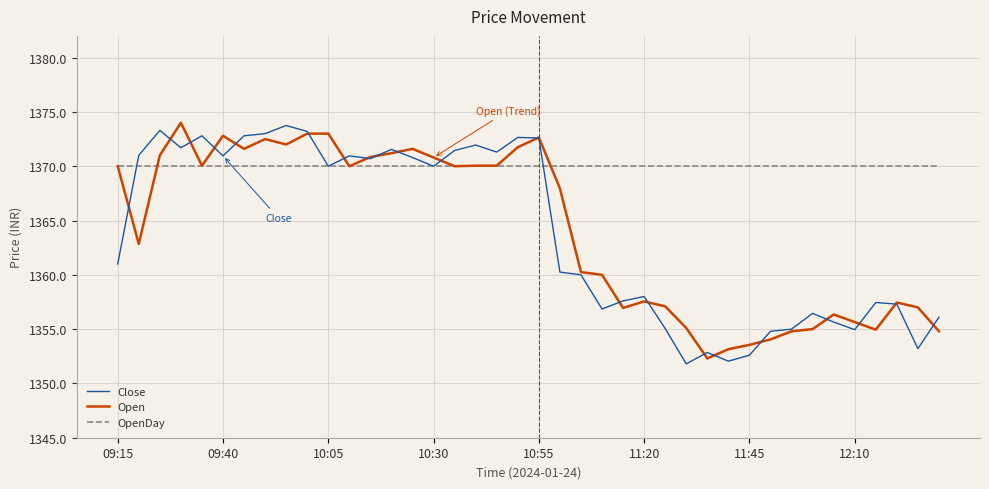

Which series has the largest total across all categories?

OpenDay